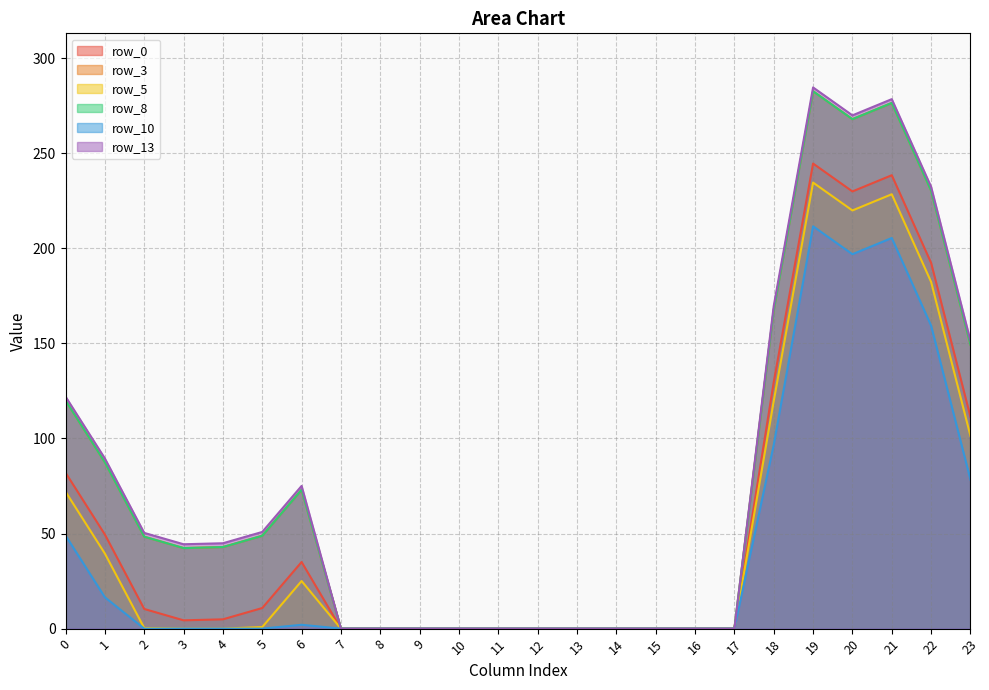

Reading left to right, extract all data points from this chart.

row_0: 82.0	49.5	10.3	4.4	4.9	10.8	35.0	0.0	0.0	0.0	0.0	0.0	0.0	0.0	0.0	0.0	0.0	0.0	129.6	244.5	229.9	238.4	192.3	111.3
row_3: 120.0	87.5	48.3	42.4	42.9	48.8	73.0	0.0	0.0	0.0	0.0	0.0	0.0	0.0	0.0	0.0	0.0	0.0	167.6	282.5	267.9	276.4	230.3	149.3
row_5: 72.0	39.5	0.3	0.0	0.0	0.8	25.0	0.0	0.0	0.0	0.0	0.0	0.0	0.0	0.0	0.0	0.0	0.0	119.6	234.5	219.9	228.4	182.3	101.3
row_8: 120.0	87.5	48.3	42.4	42.9	48.8	73.0	0.0	0.0	0.0	0.0	0.0	0.0	0.0	0.0	0.0	0.0	0.0	167.6	282.5	267.9	276.4	230.3	149.3
row_10: 49.0	16.5	0.0	0.0	0.0	0.0	2.0	0.0	0.0	0.0	0.0	0.0	0.0	0.0	0.0	0.0	0.0	0.0	96.6	211.5	196.9	205.4	159.3	78.3
row_13: 122.0	89.5	50.3	44.4	44.9	50.8	75.0	0.0	0.0	0.0	0.0	0.0	0.0	0.0	0.0	0.0	0.0	0.0	169.6	284.5	269.9	278.4	232.3	151.3